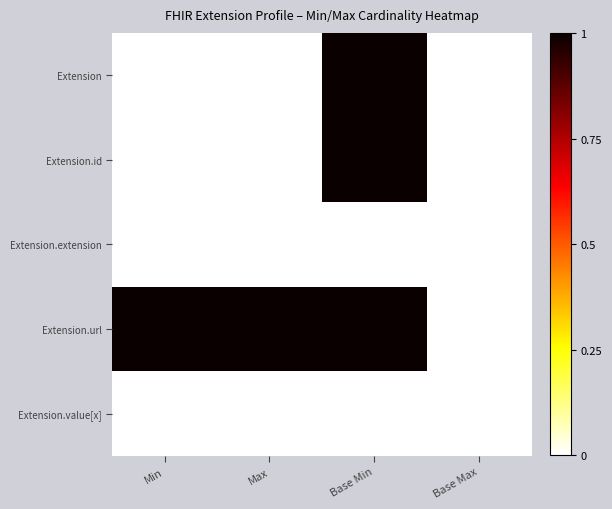

What is the difference between the highest and lowest values at Min?

1